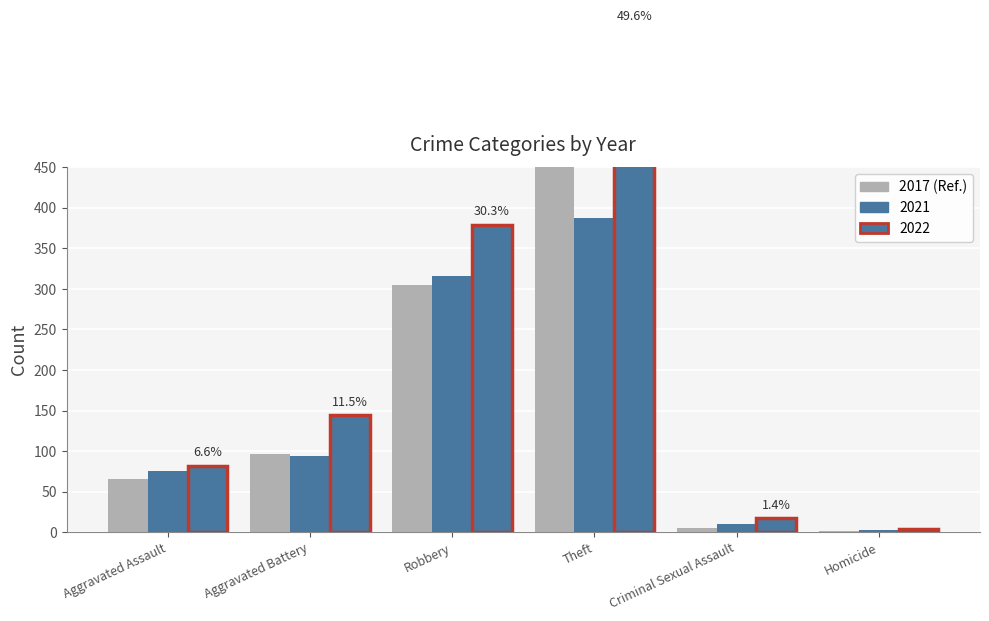

How many bars are there in total?

18